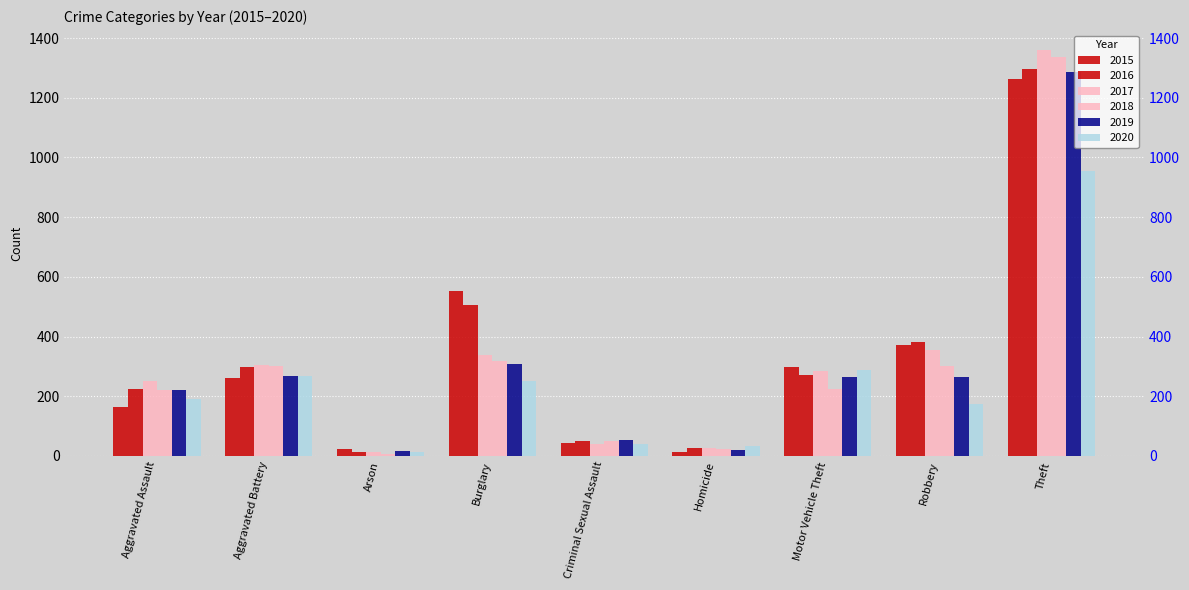

How many data points does each series have?

9